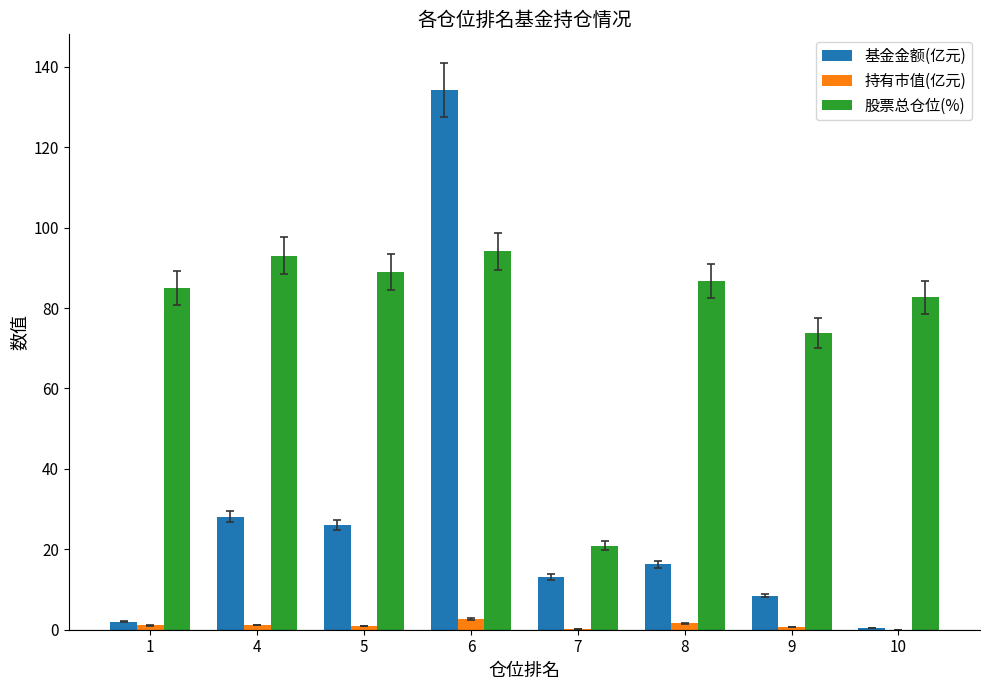

What is the sum of all 股票总仓位(%) values?

625.2